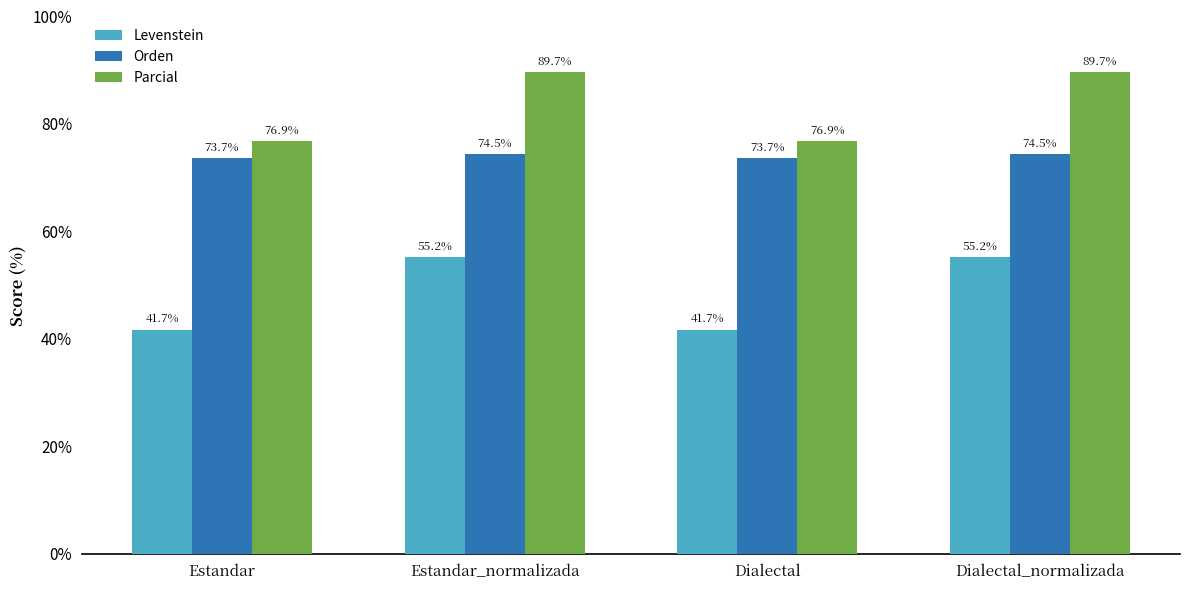

True or false: Levenstein has a value of 87.2 at Dialectal_normalizada.

False